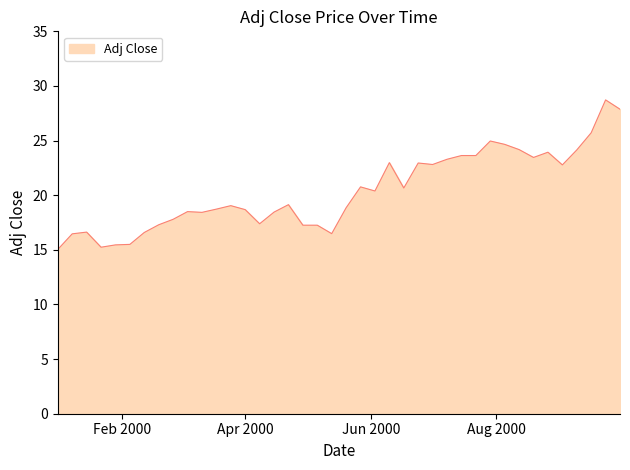

What is the minimum value shown in the chart?

15.0